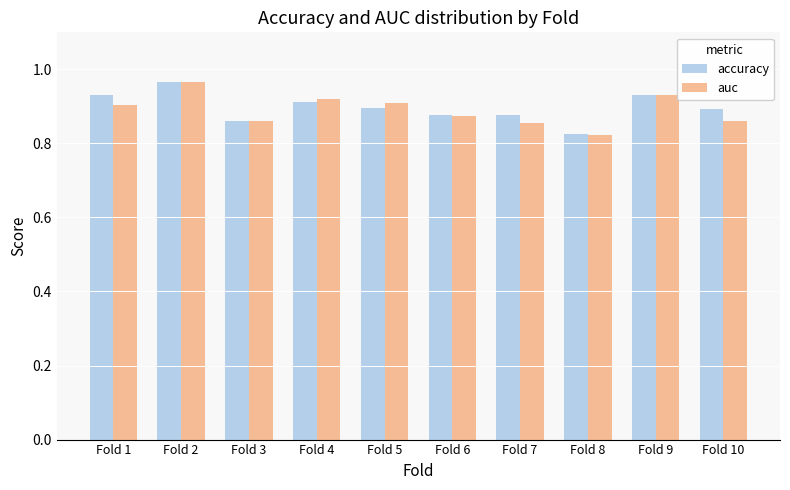

How many groups of bars are there?

10